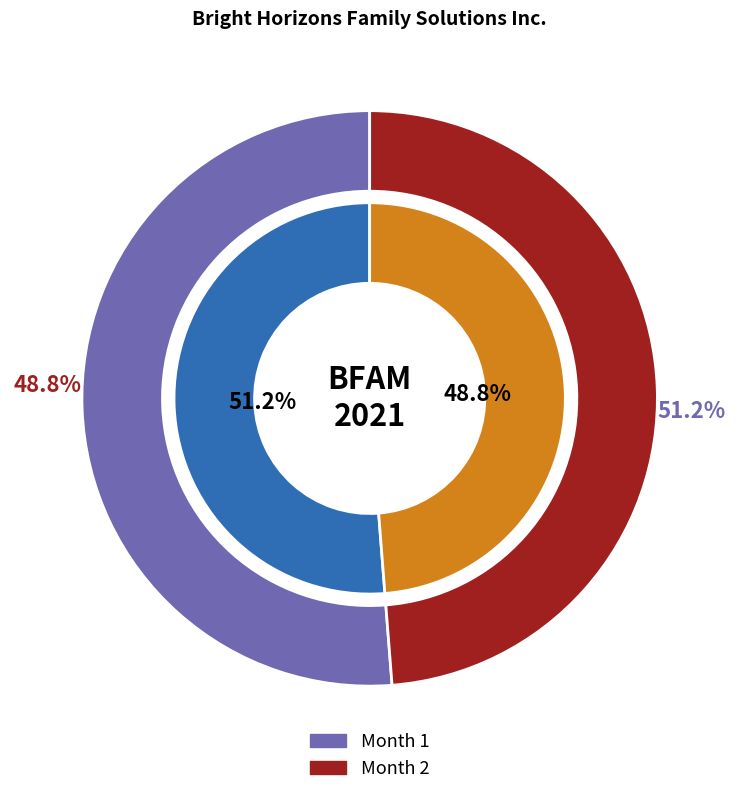

Does any single category account for the majority?

Yes